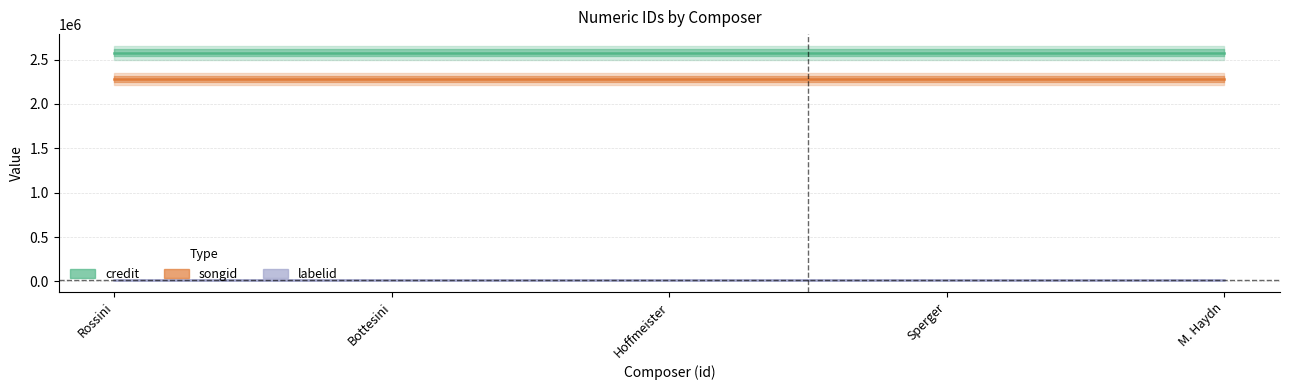

Reading left to right, list all the values displayed in this chart.

credit: 2576764	2576764	2576764	2576764	2576764
songid: 2283736	2283736	2283736	2283736	2283736
labelid: 16864	16864	16864	16864	16864